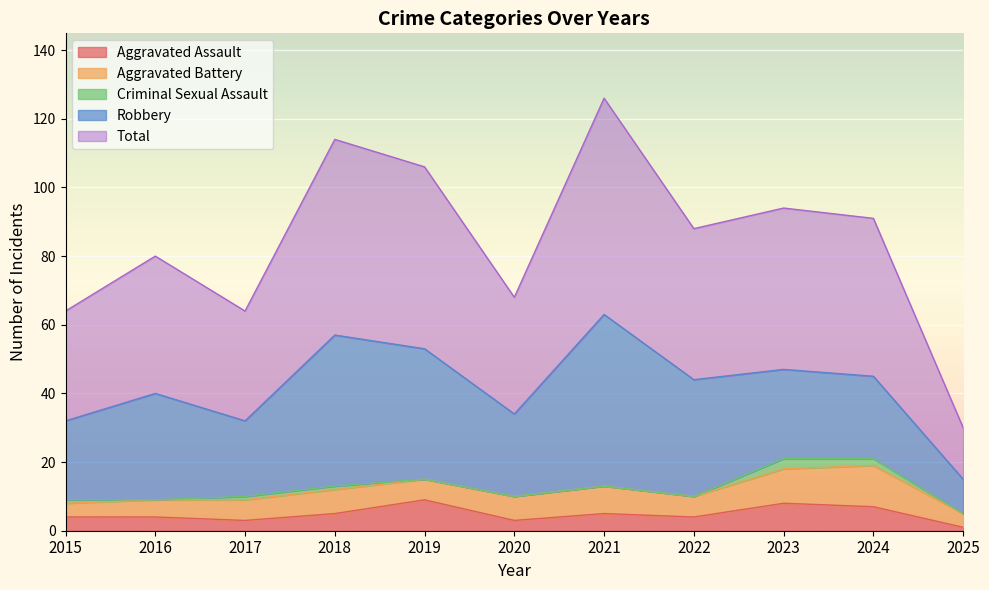

The Aggravated Assault series shows 3 at 2024. True or false?

False